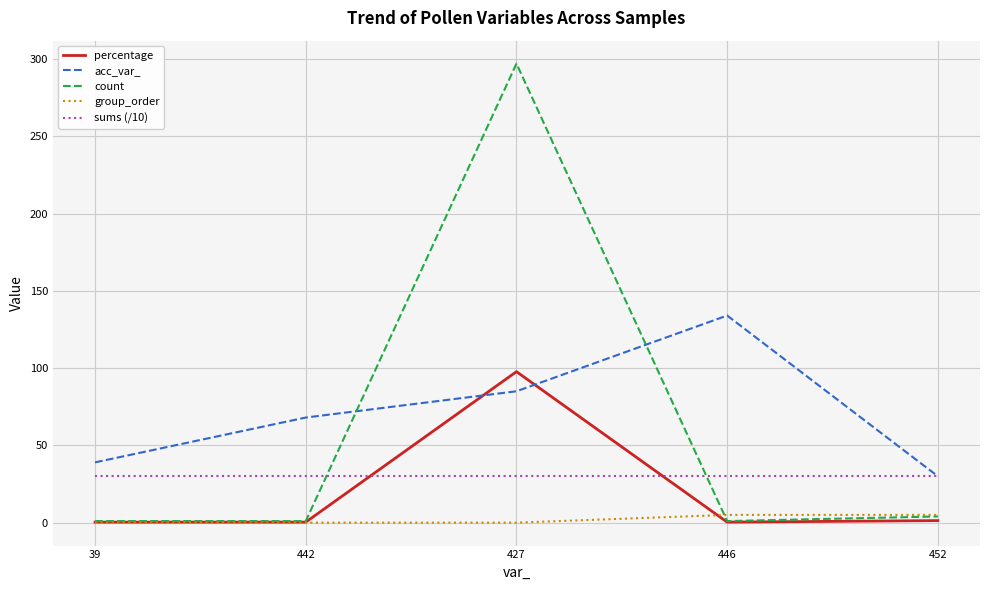

What is the maximum value shown in the chart?

297.0